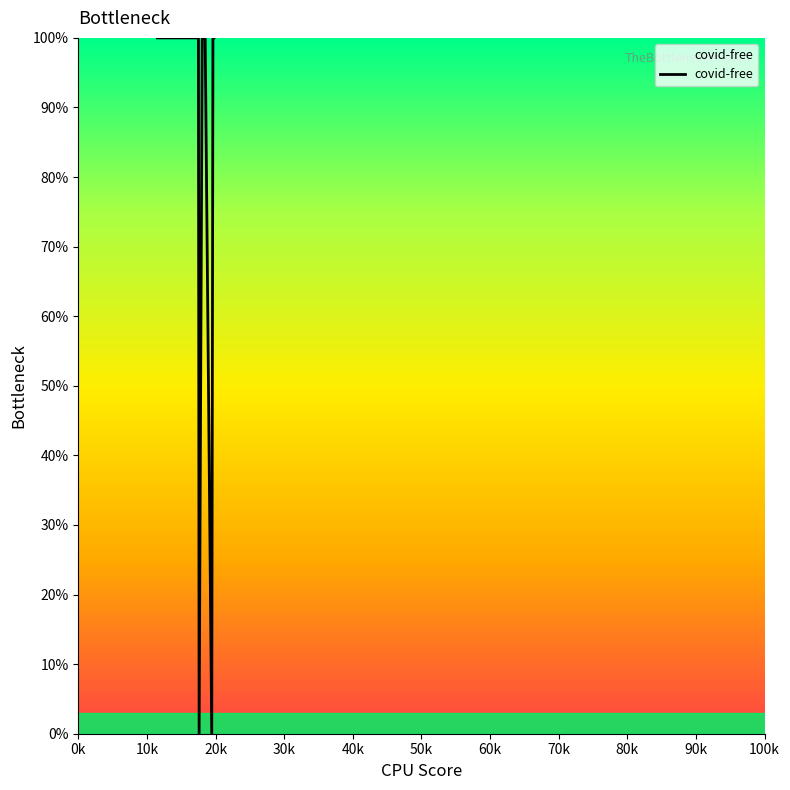

Does the chart display data point markers on the line(s)?

No